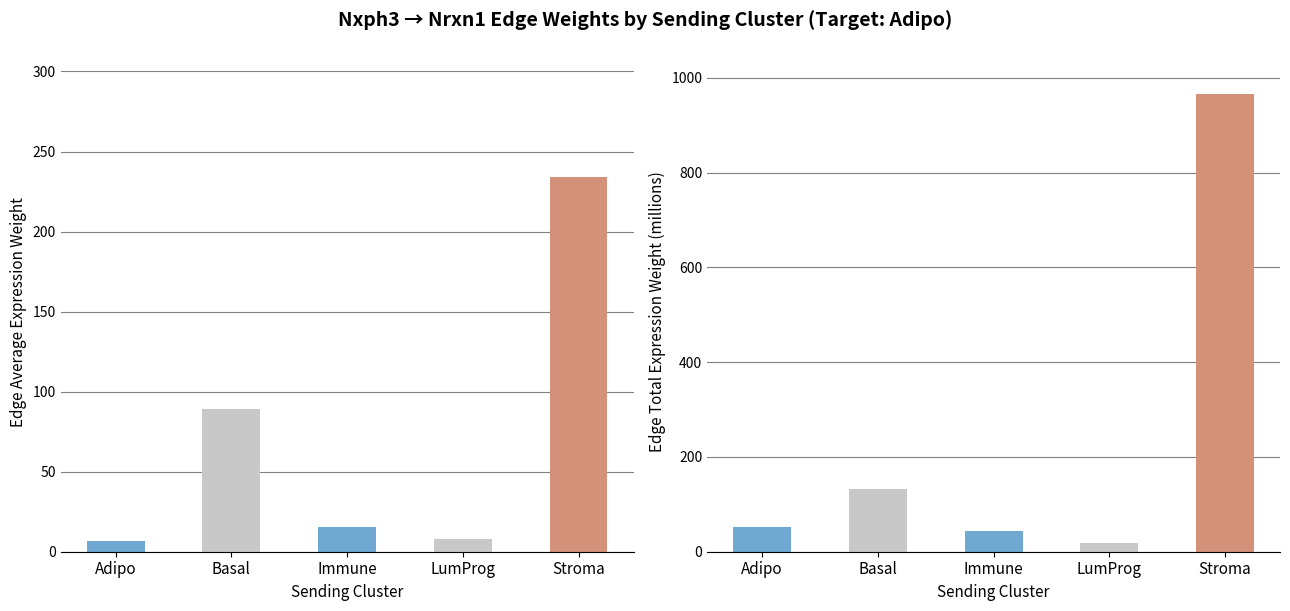

At which category does the chart reach its minimum across all series?

Adipo